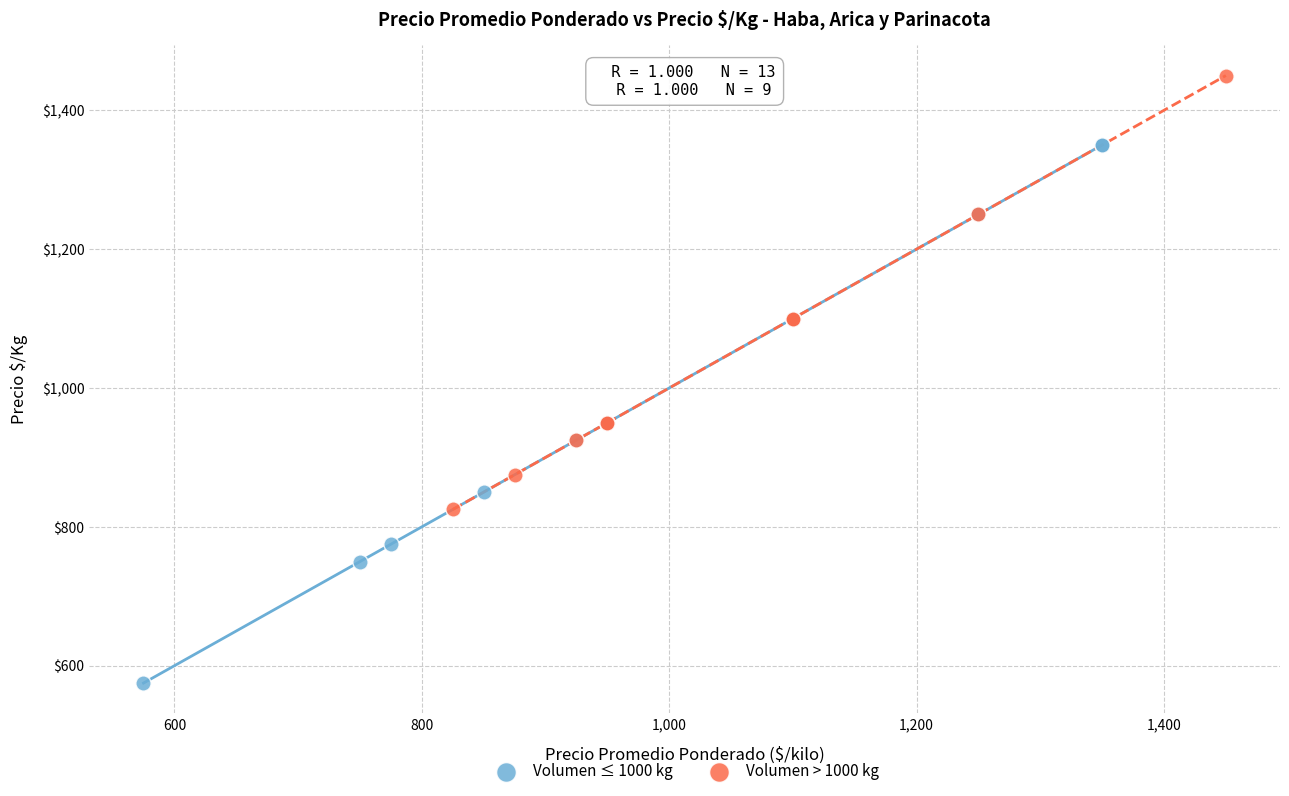

Which series has the largest Y range (max minus min)?

Volumen ≤ 1000 kg